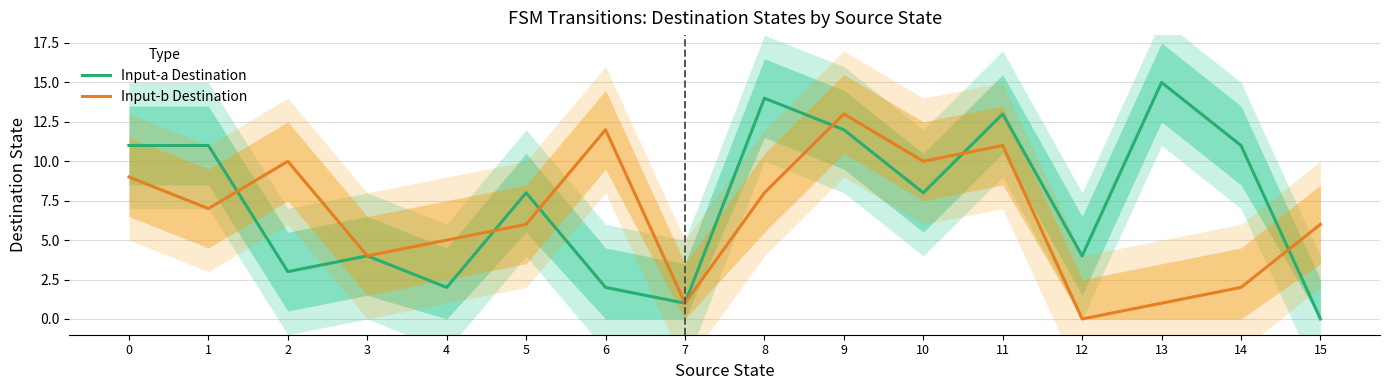

Reading right to left, transcribe all the data shown in this chart.

Input-a Destination: 15=0	14=11	13=15	12=4	11=13	10=8	9=12	8=14	7=1	6=2	5=8	4=2	3=4	2=3	1=11	0=11
Input-b Destination: 15=6	14=2	13=1	12=0	11=11	10=10	9=13	8=8	7=1	6=12	5=6	4=5	3=4	2=10	1=7	0=9